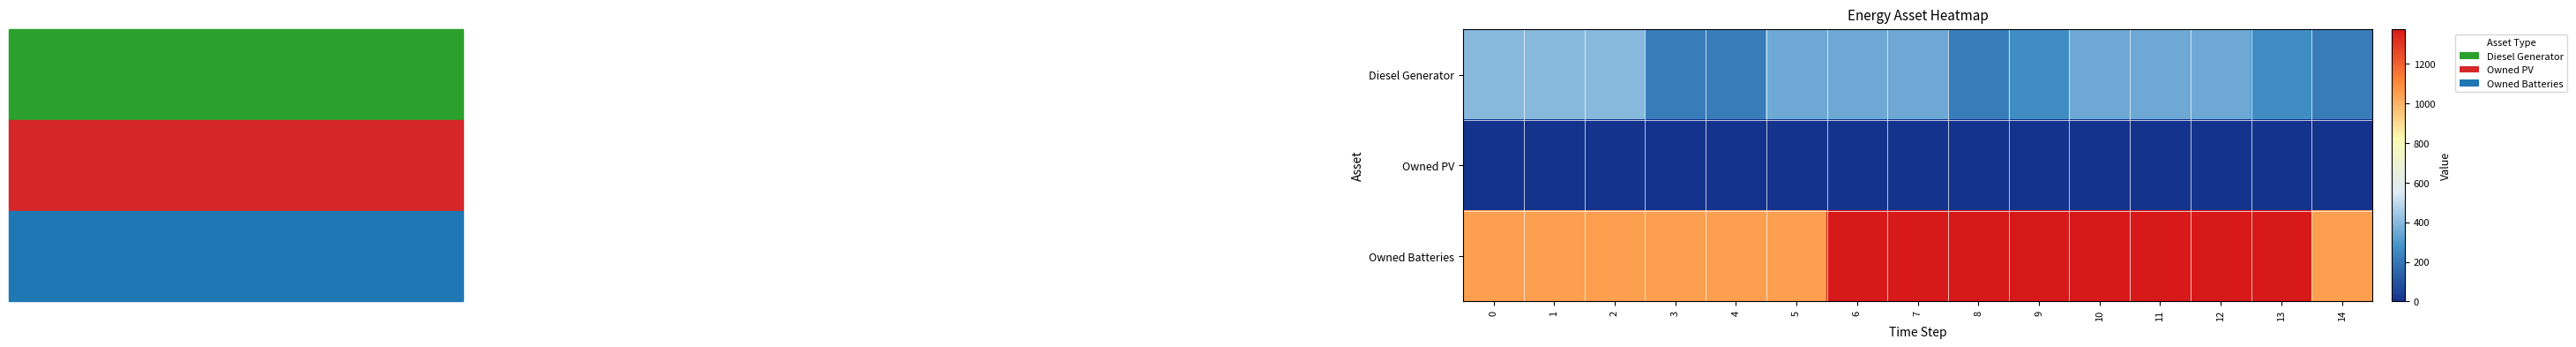

Rank the series by their maximum value, from lowest to highest.

Owned PV, Diesel Generator, Owned Batteries